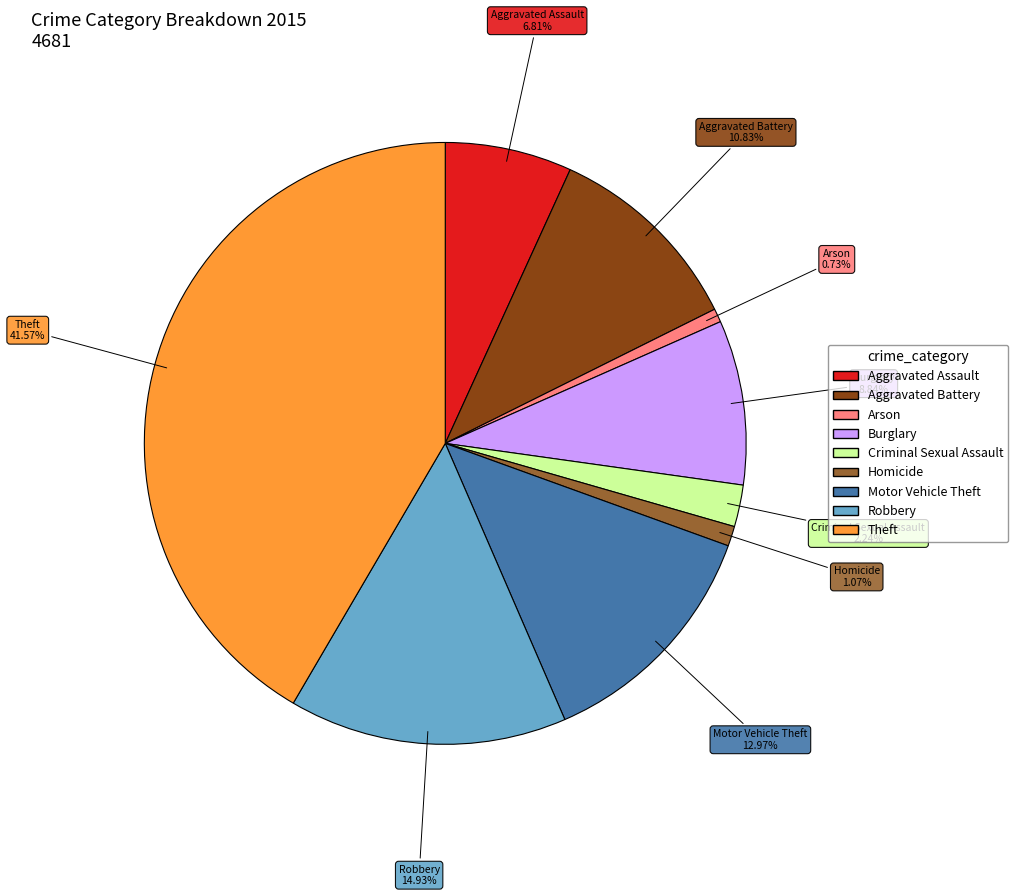

Approximately how many times larger is the value at Aggravated Assault compared to Burglary?

0.8